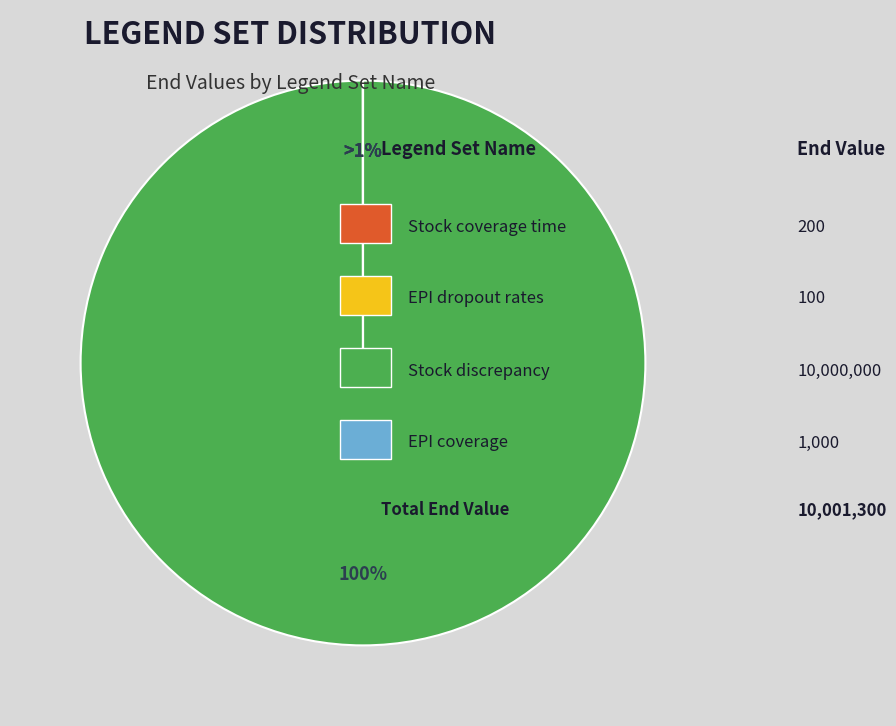

What percentage is the Stock discrepancy slice, to the nearest percent?

100%